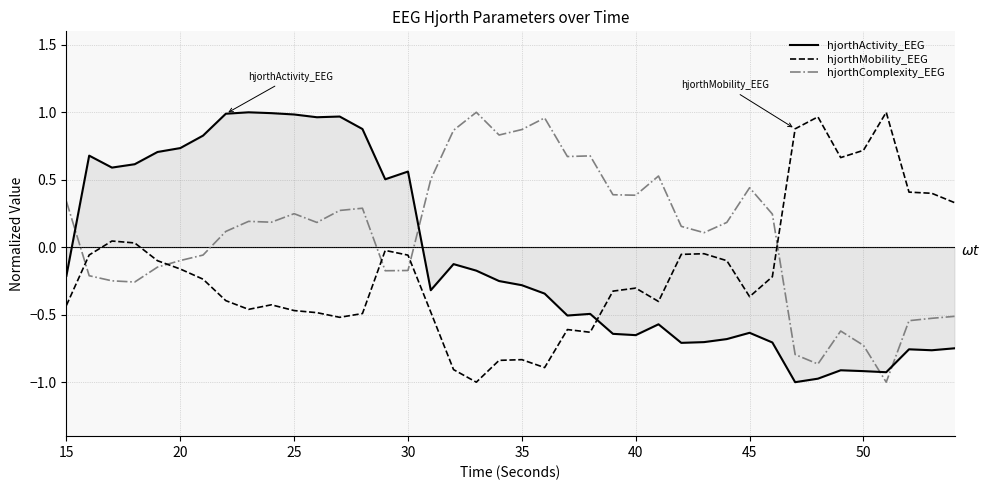

What is the difference between the maximum and minimum values in the hjorthComplexity_EEG series?

2.0